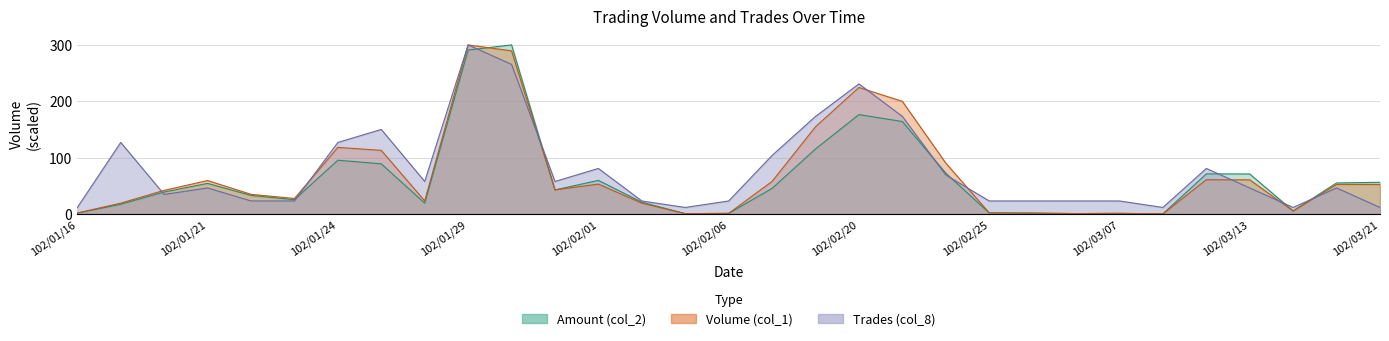

What is the difference between the second highest and minimum values in the Amount (col_2) series?

290.7